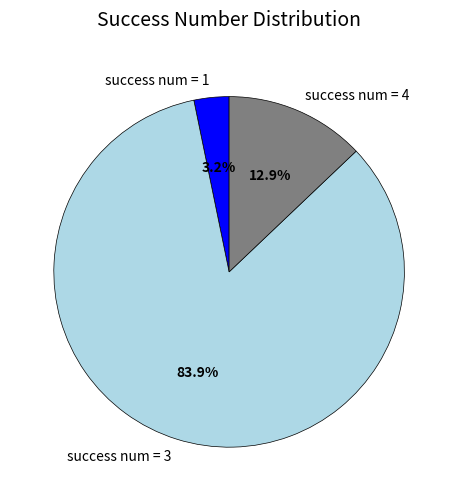

How many slices are in this pie chart?

3